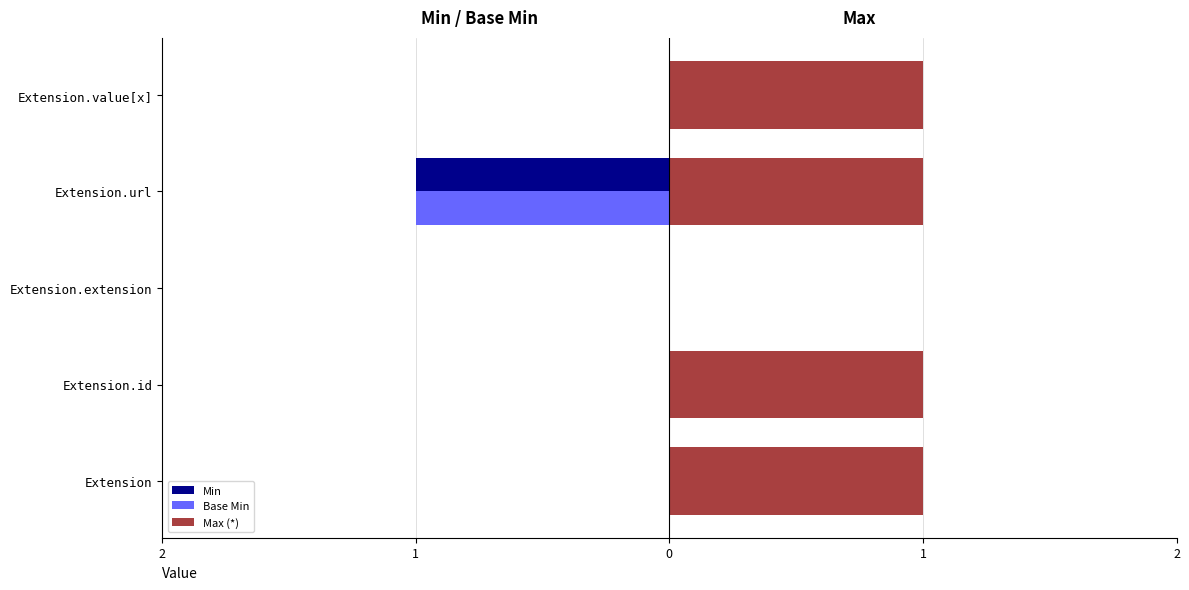

What are all the series names shown in the legend?

Min, Base Min, Max (*)